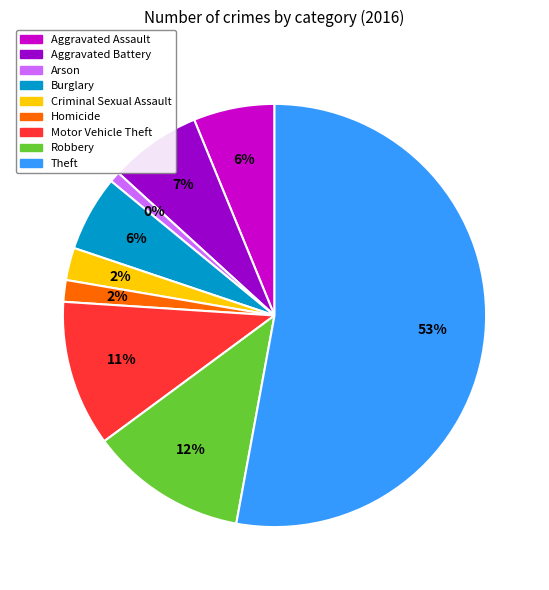

Approximately how many times larger is the value at Theft compared to Arson?

64.0